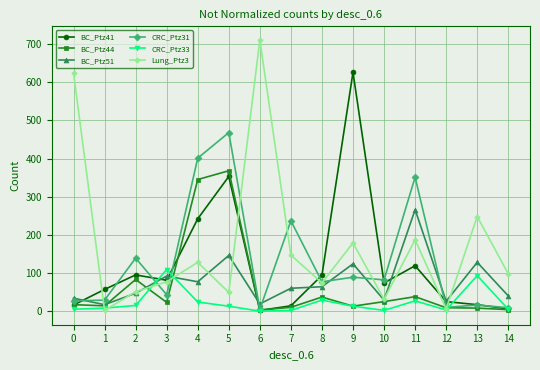

What is the sum of the BC_Ptz51 values at 7 and 10?

89